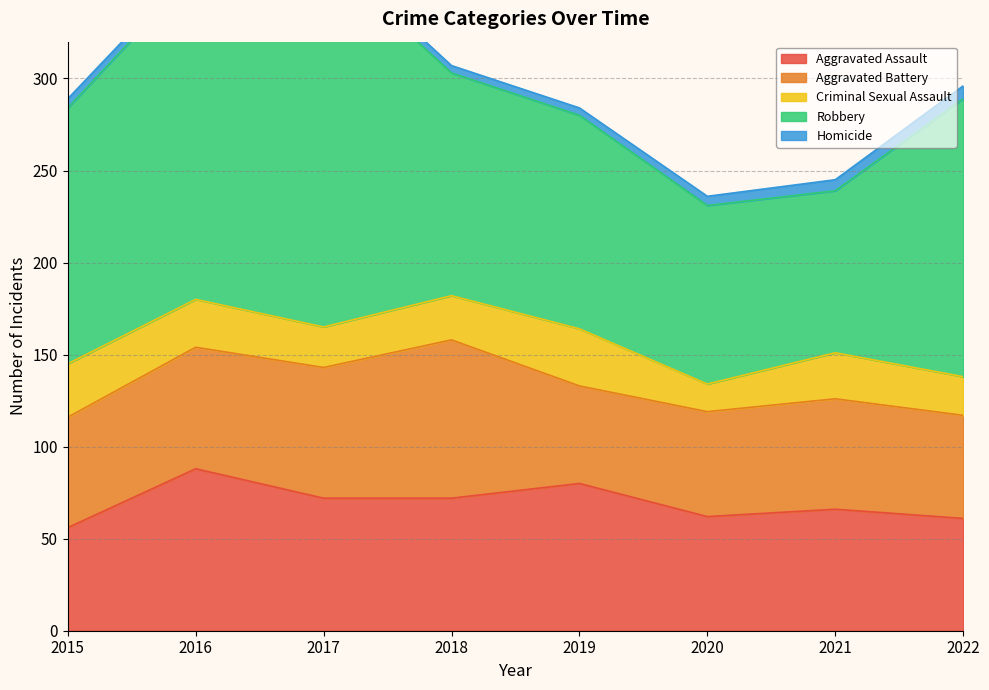

Rank the series at 2019 from lowest to highest value.

Homicide, Criminal Sexual Assault, Aggravated Battery, Aggravated Assault, Robbery